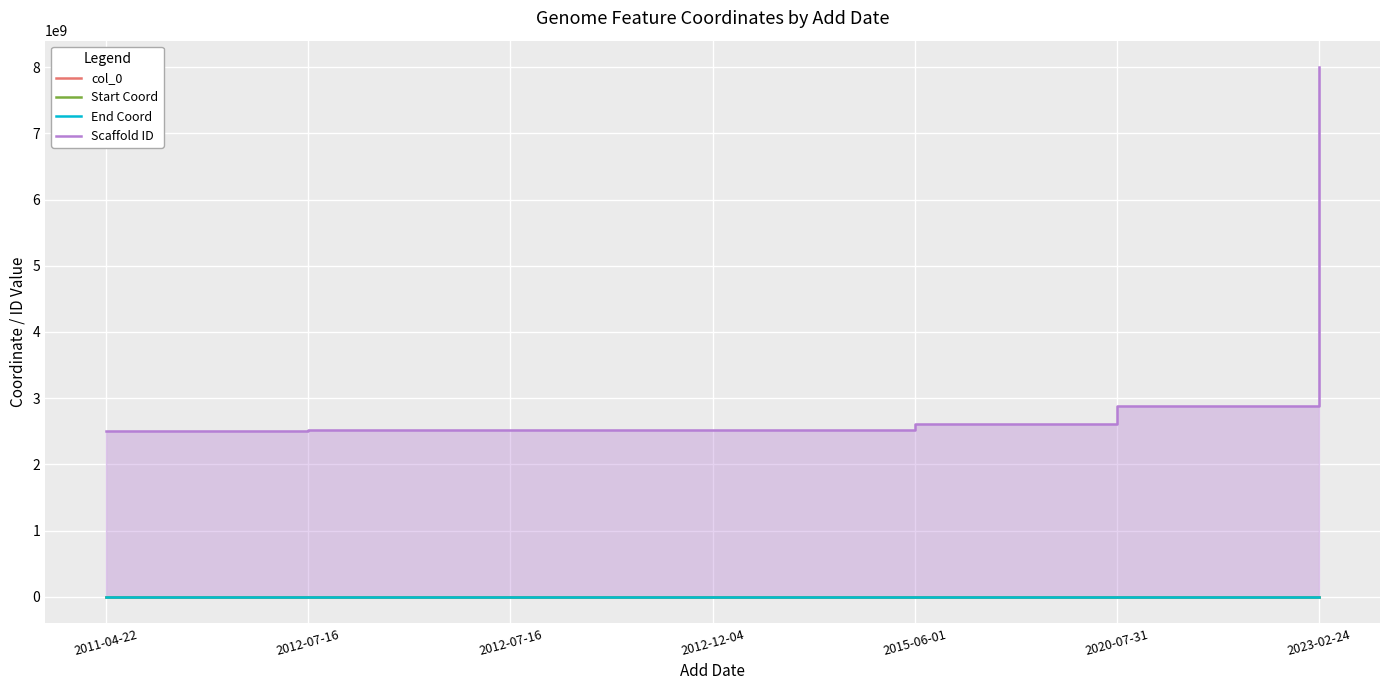

How many series are shown in this chart?

4